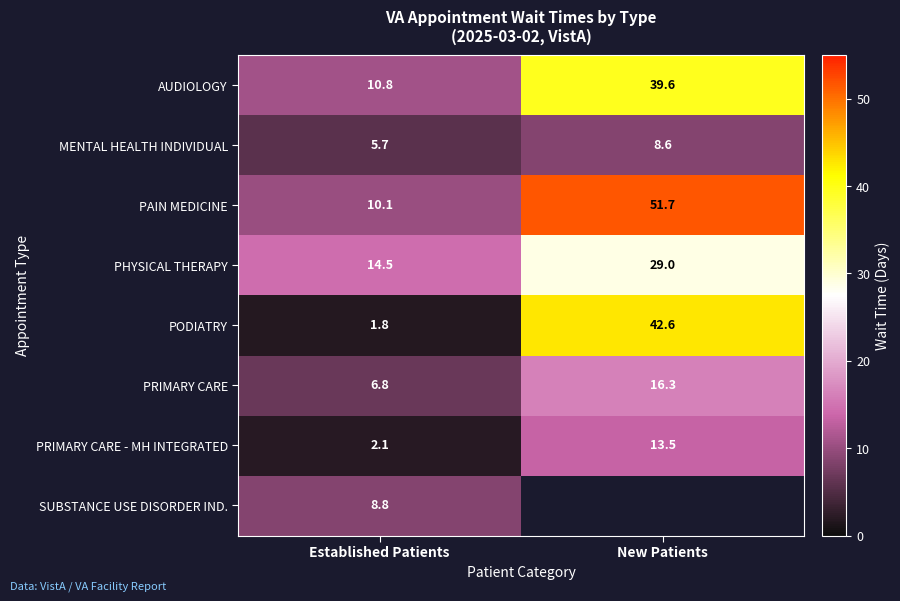

Which category has the highest value in the PODIATRY series?

New Patients